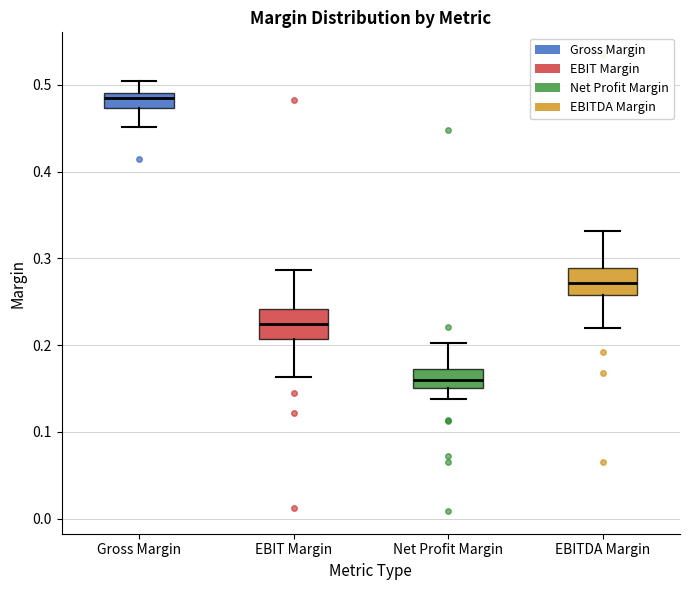

Which box's median line is the lowest?

Net Profit Margin